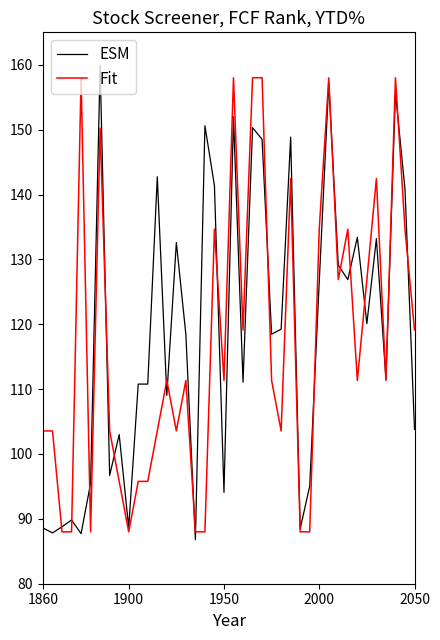

In ESM, how many points are higher than both neighbors (excluding endpoints)?

14